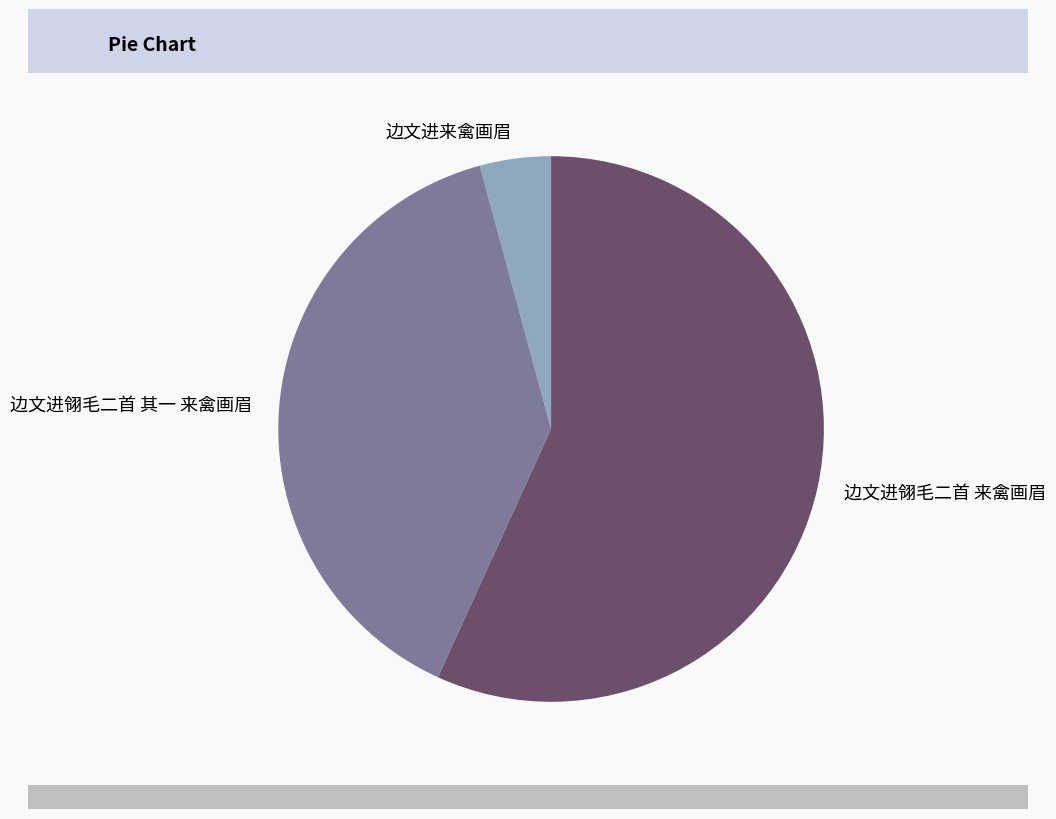

How many segments does this pie chart have?

3